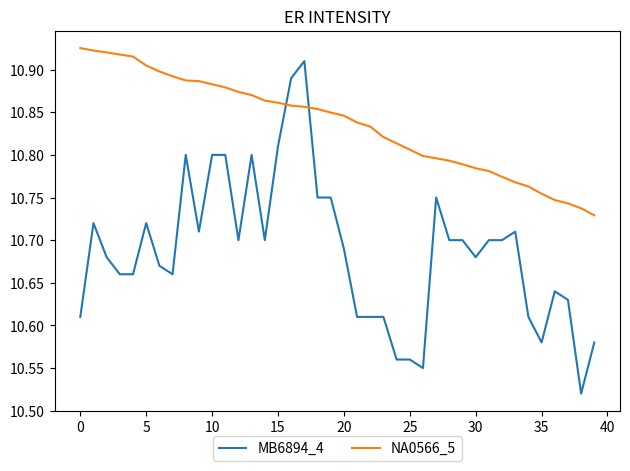

What is the difference between the maximum and minimum values in the MB6894_4 series?

0.4